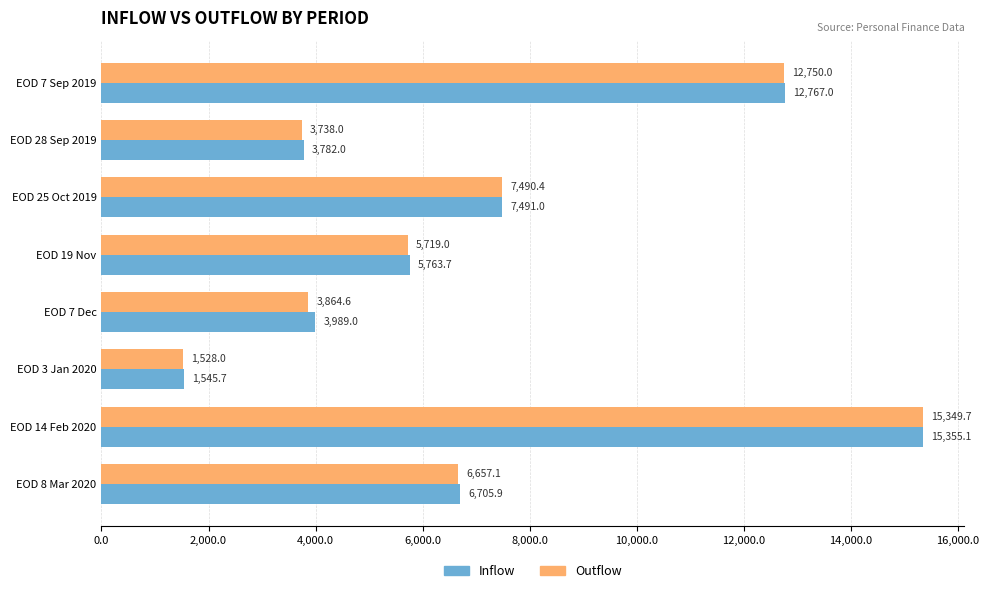

Which series has the largest range (max minus min)?

Outflow